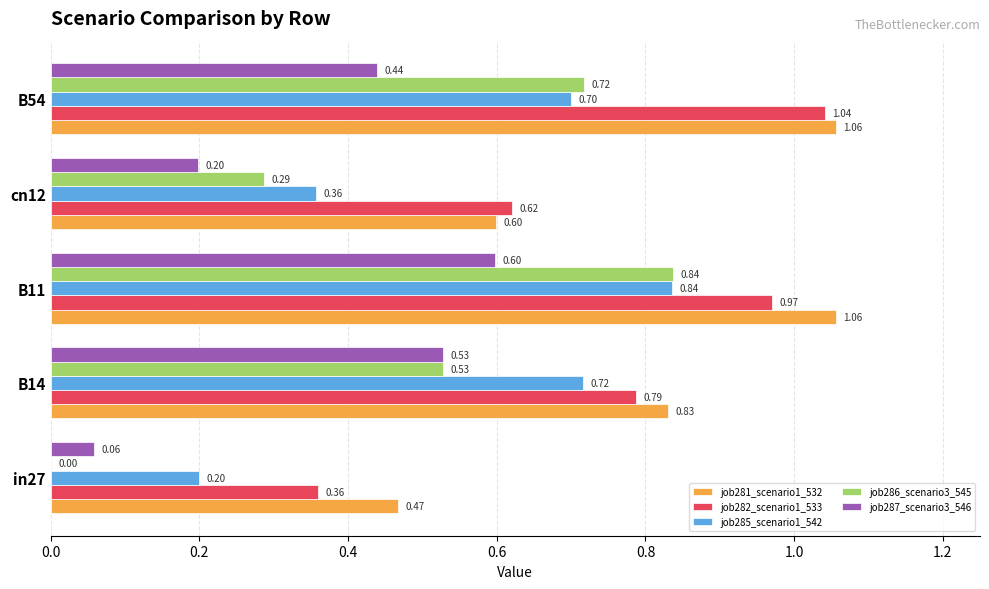

Which series changed the most between in27 and B11?

job286_scenario3_545